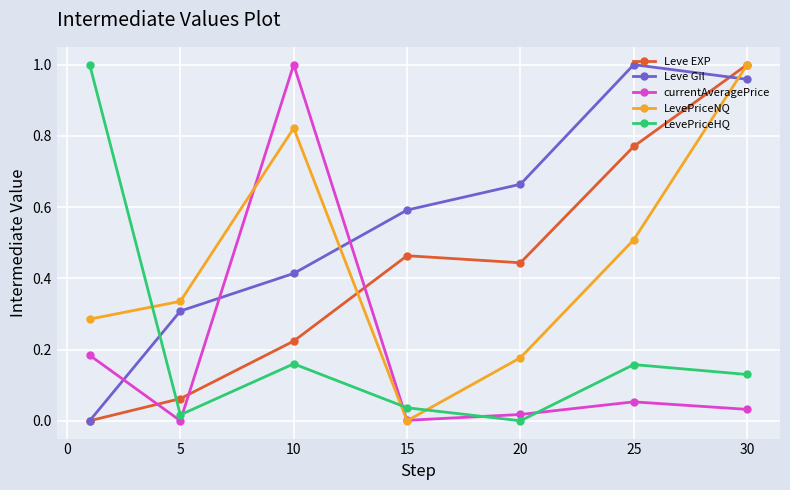

Which series ends up on top after the final intersection of Leve Gil and LevePriceHQ?

Leve Gil